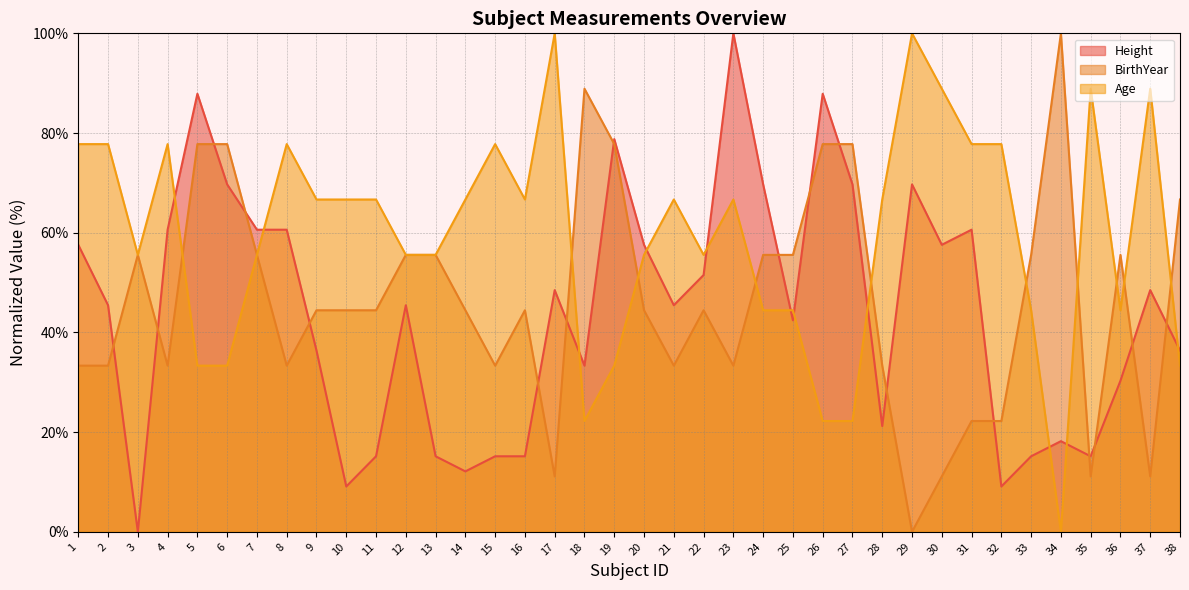

How many lines are shown in the chart?

3